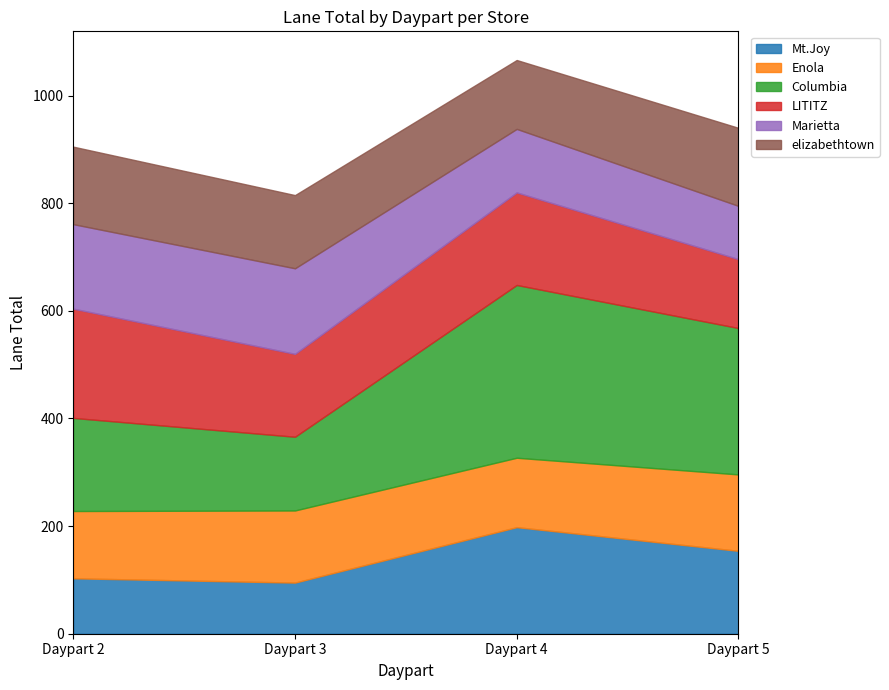

Reading left to right, list all the values displayed in this chart.

Mt.Joy: Daypart 2=103	Daypart 3=95	Daypart 4=198	Daypart 5=154
Enola: Daypart 2=125	Daypart 3=134	Daypart 4=129	Daypart 5=142
Columbia: Daypart 2=173	Daypart 3=137	Daypart 4=321	Daypart 5=272
LITITZ: Daypart 2=203	Daypart 3=154	Daypart 4=172	Daypart 5=128
Marietta: Daypart 2=157	Daypart 3=159	Daypart 4=118	Daypart 5=99
elizabethtown: Daypart 2=144	Daypart 3=136	Daypart 4=128	Daypart 5=145